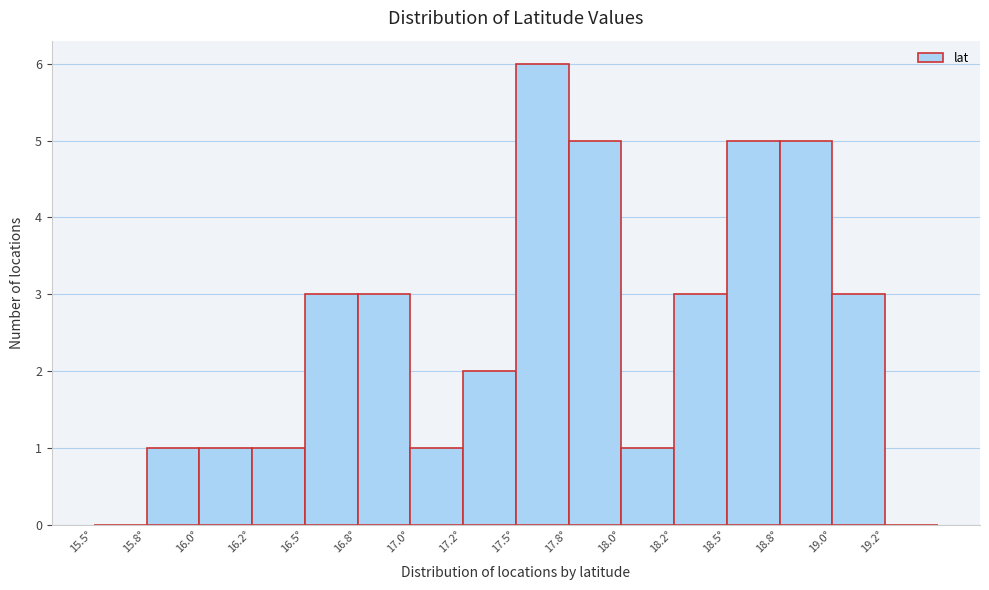

Reading left to right, list all the values displayed in this chart.

15.5°=0	15.8°=1	16.0°=1	16.2°=1	16.5°=3	16.8°=3	17.0°=1	17.2°=2	17.5°=6	17.8°=5	18.0°=1	18.2°=3	18.5°=5	18.8°=5	19.0°=3	19.2°=0